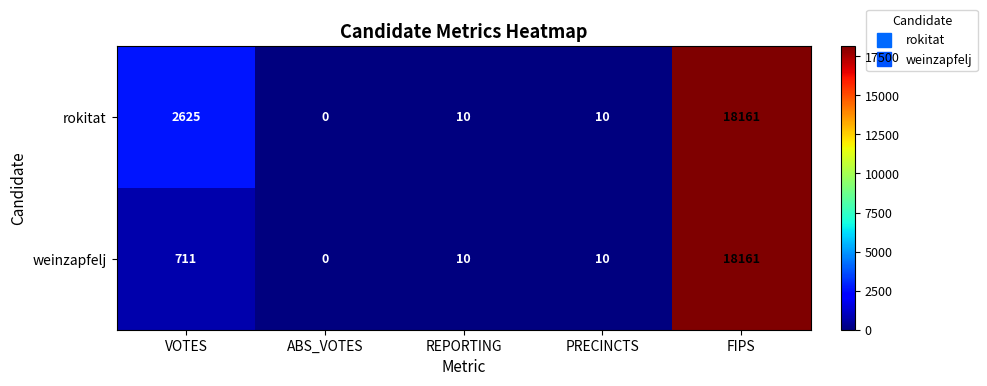

Where is weinzapfelj nearest to the value 9080?

VOTES